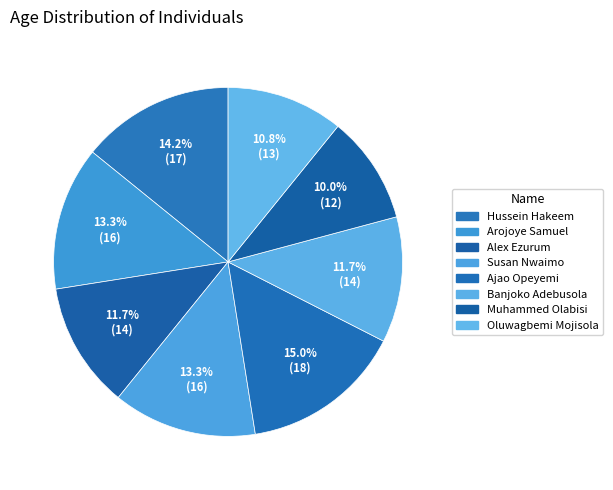

What is the change in value from Hussein Hakeem to Alex Ezurum?

-3